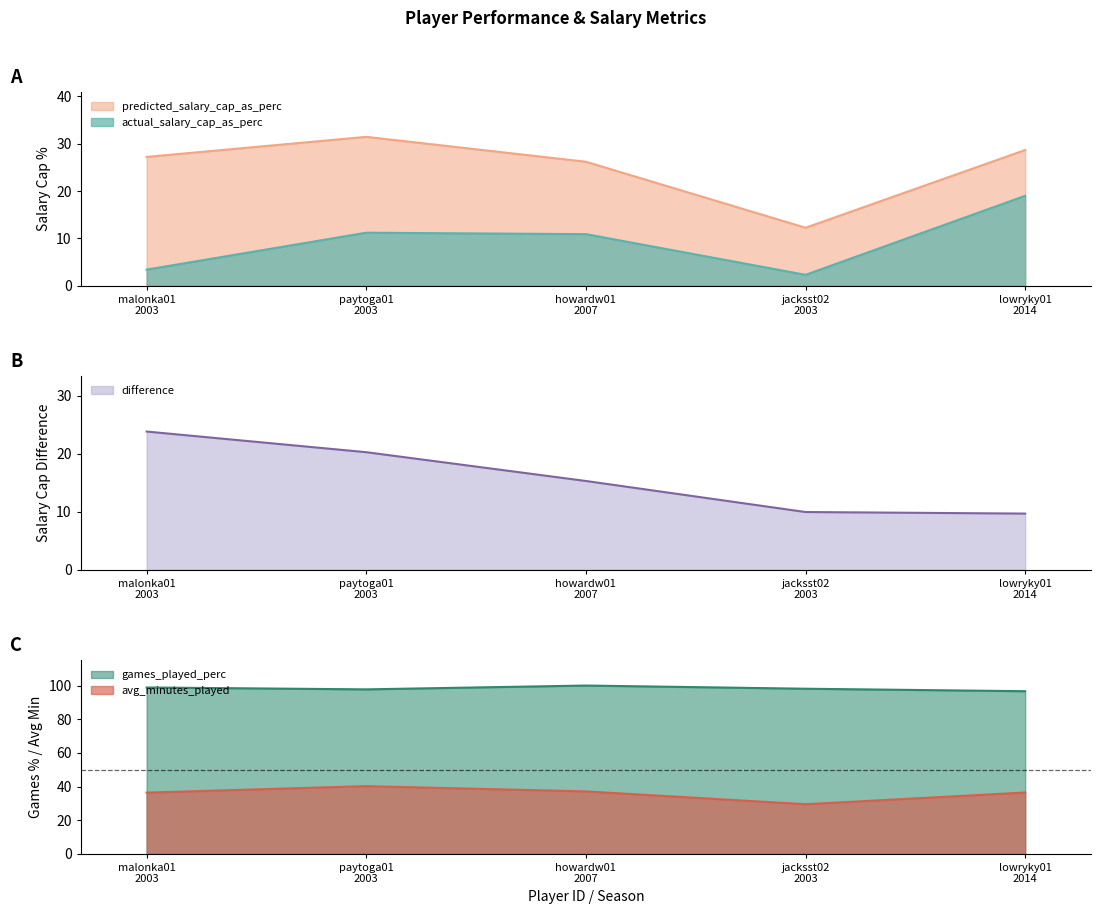

True or false: actual_salary_cap_as_perc has more than 2 interior local peaks.

False